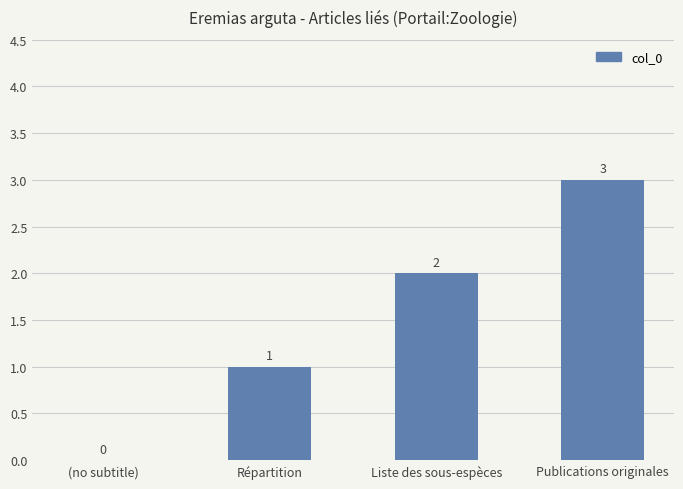

What is the greatest value displayed?

3